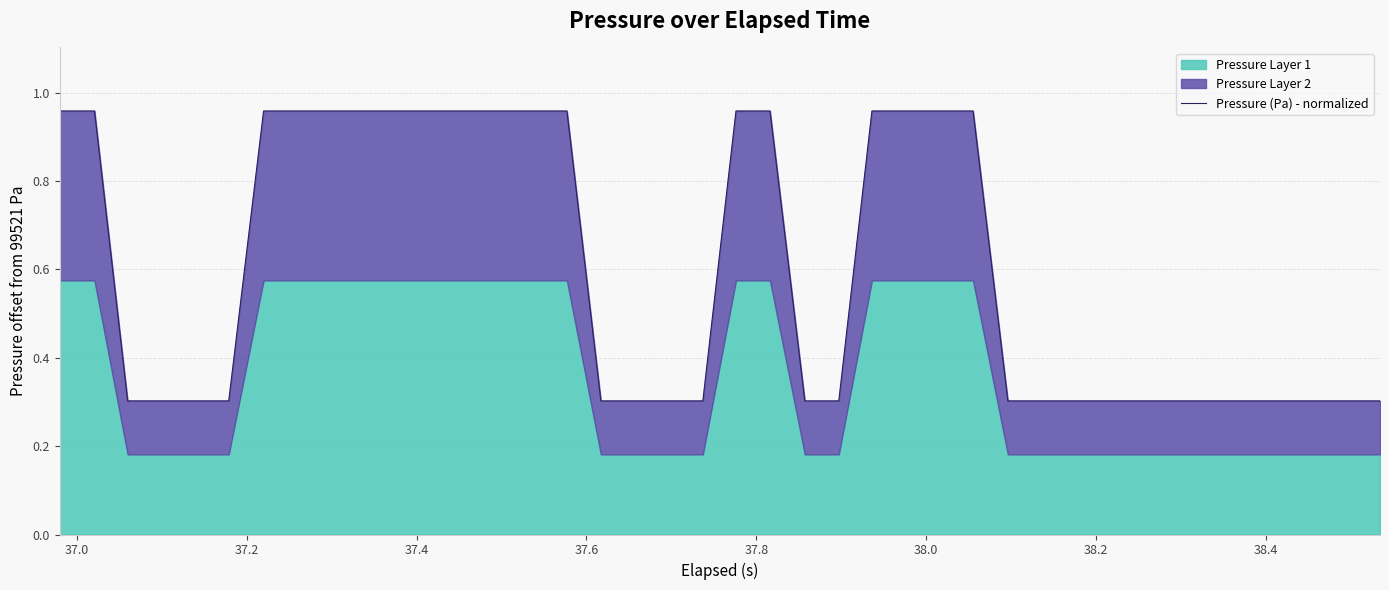

What is the smallest value displayed?

0.3